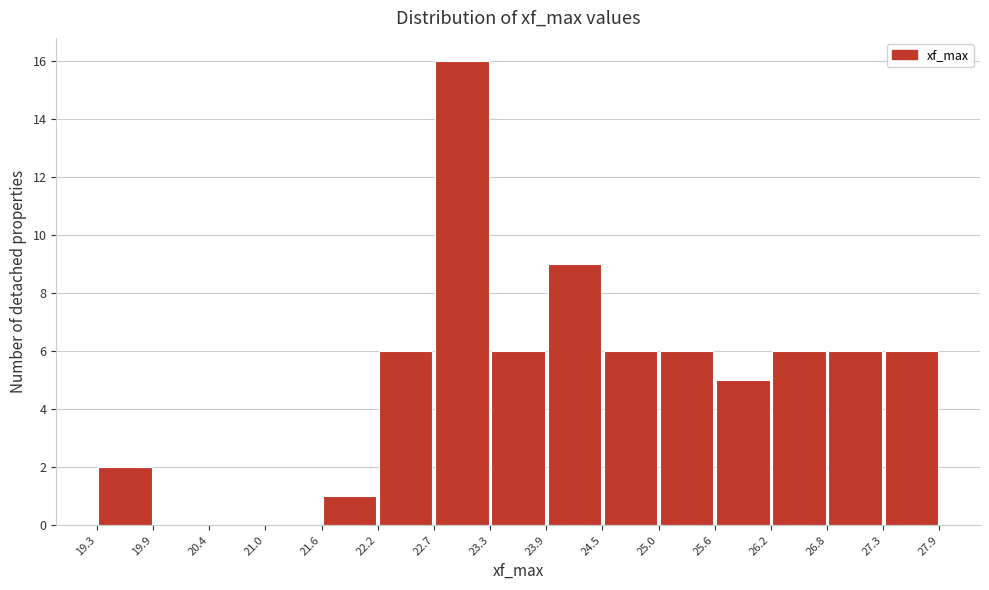

What is the height of the bar covering 27.3 to 27.9 on the x-axis? The values are not printed on the chart, so give them approximately, as read against the axis.

6